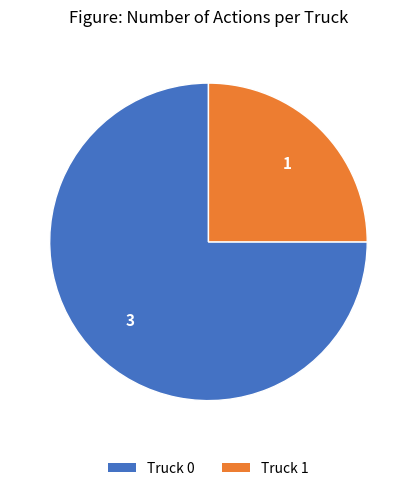

How many slices are in this pie chart?

2